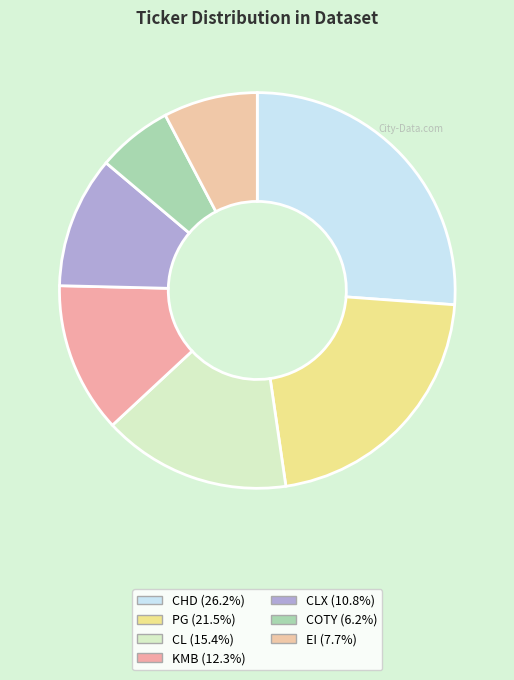

Is there a majority slice in this chart?

No